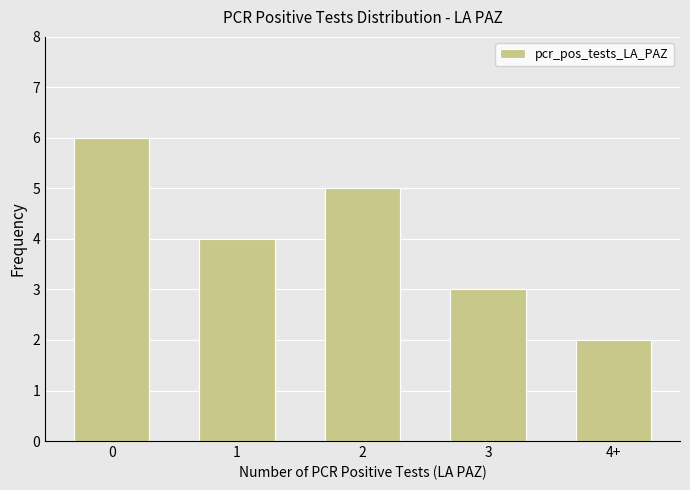

Between 2 and 3, which is larger?

2